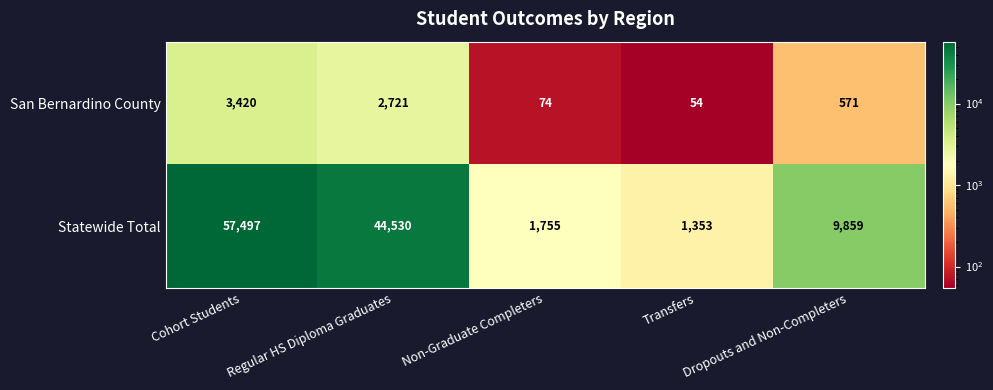

The Statewide Total series shows 28789 at Regular HS Diploma Graduates. True or false?

False